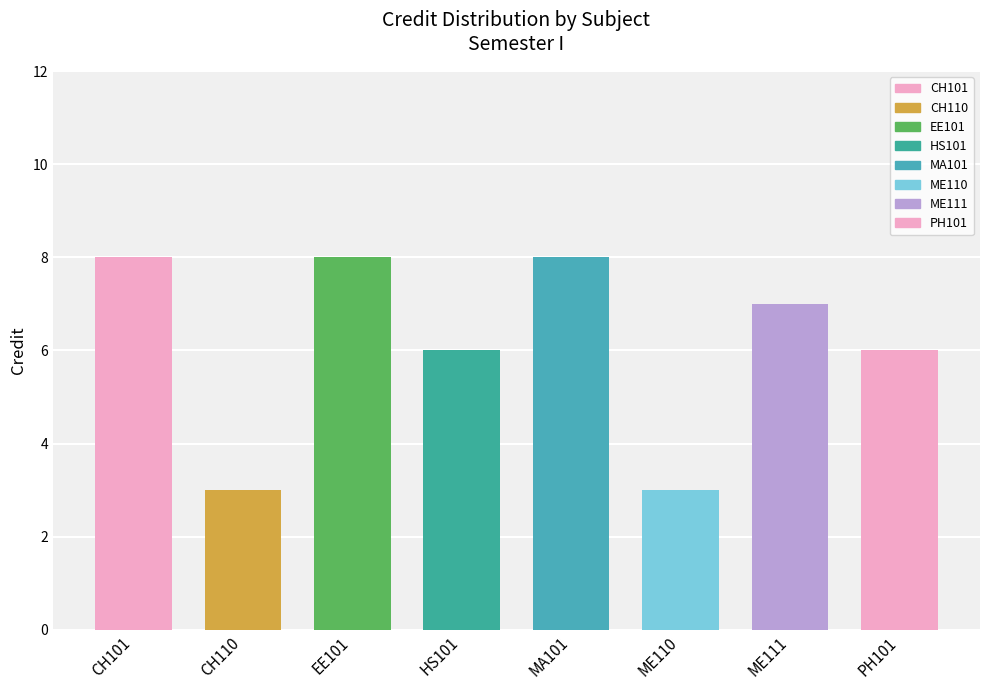

What is the label of the 7th bar from the right?

CH110